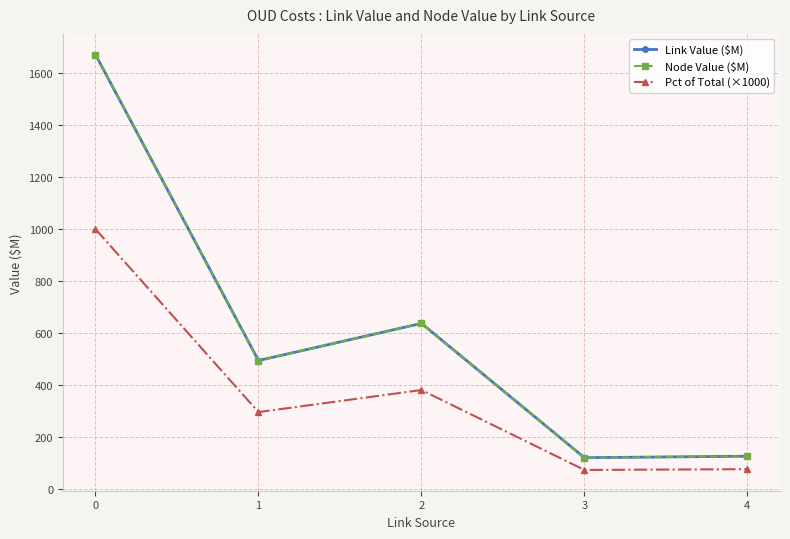

What is the smallest value displayed?

72.0